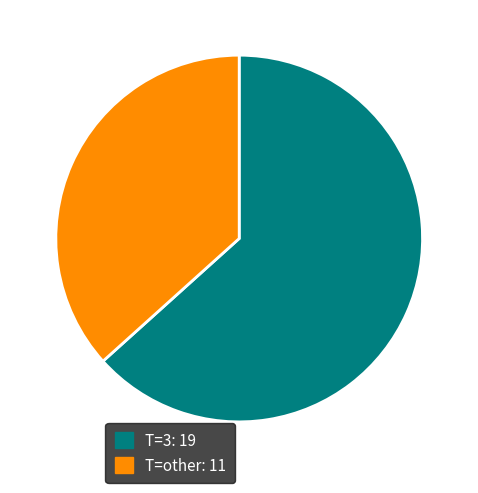

Count the number of slices in the pie.

2